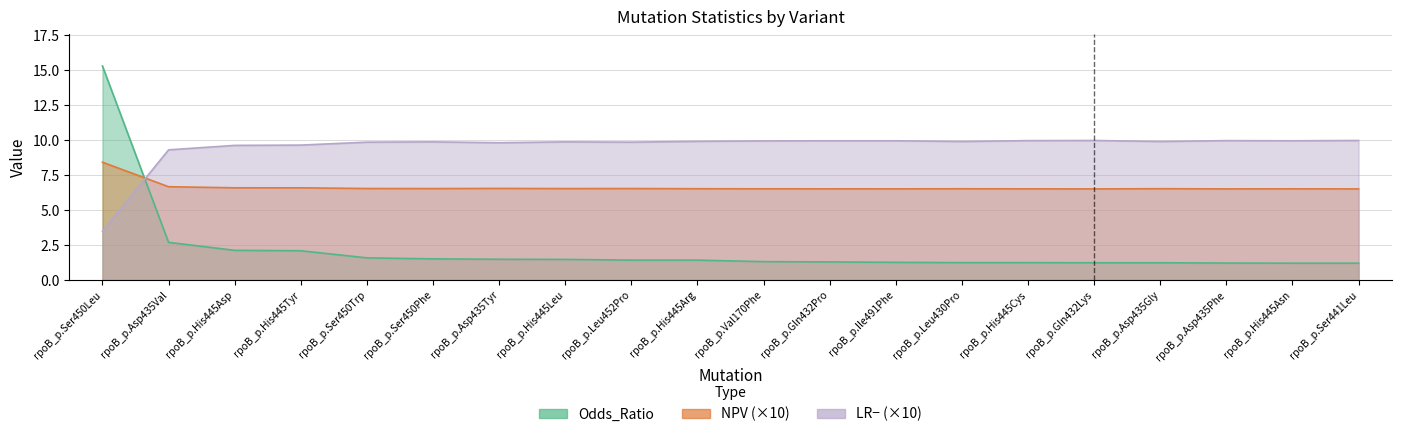

Which series changed the most between rpoB_p.Ser450Trp and rpoB_p.Ser450Phe?

Odds_Ratio